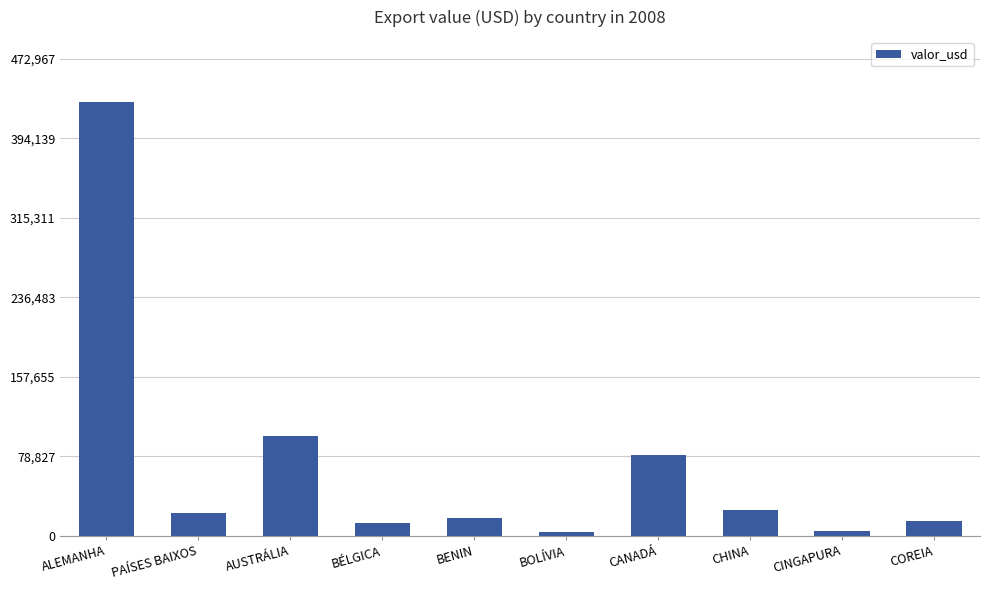

Approximately how many times larger is the value at BÉLGICA compared to CINGAPURA?

2.8